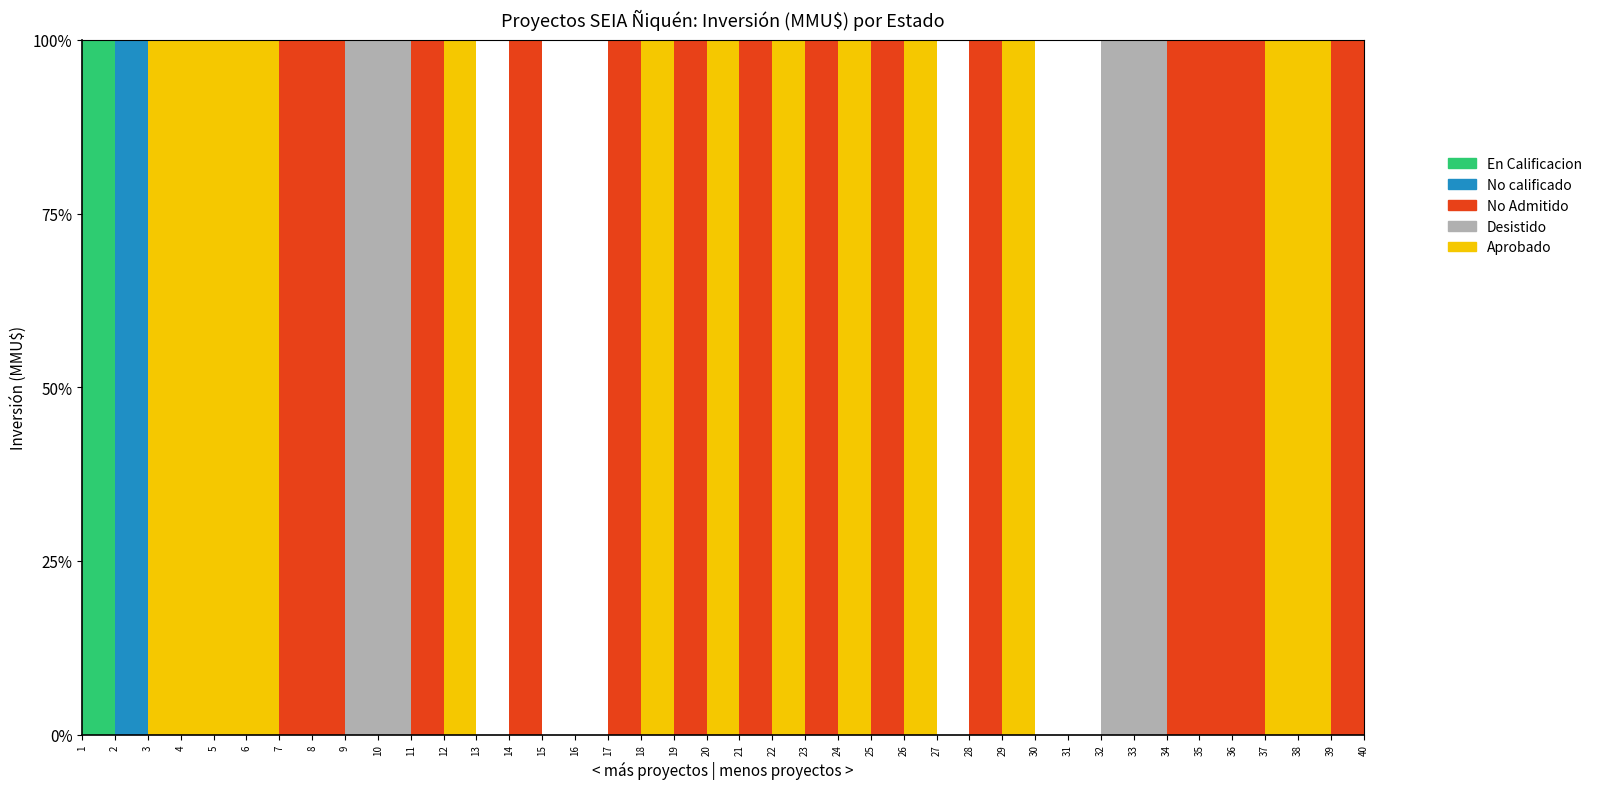

What is the sum of all Desistido values?

22688